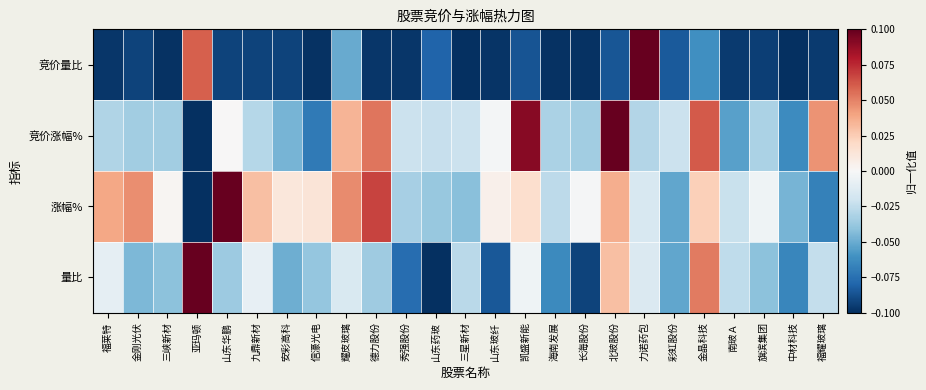

Which series has the largest range (max minus min)?

竞价量比